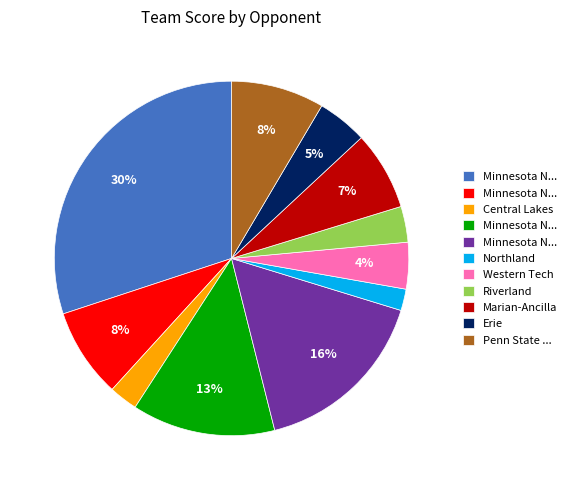

To the nearest percent, what is the average slice percentage?

9%